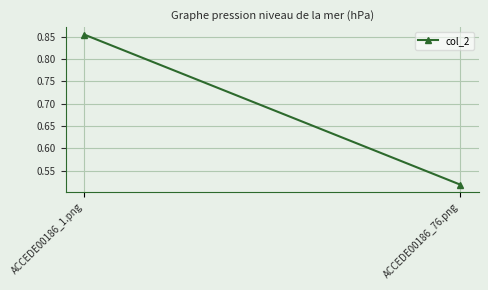

What is the approximate value at ACCEDE00186_1.png?

0.9